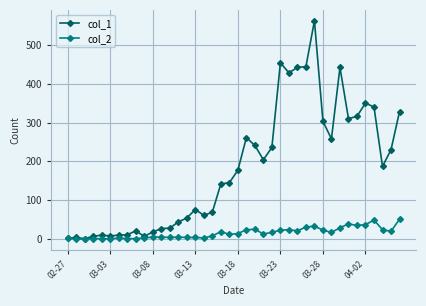

Which series has the largest total across all categories?

col_1